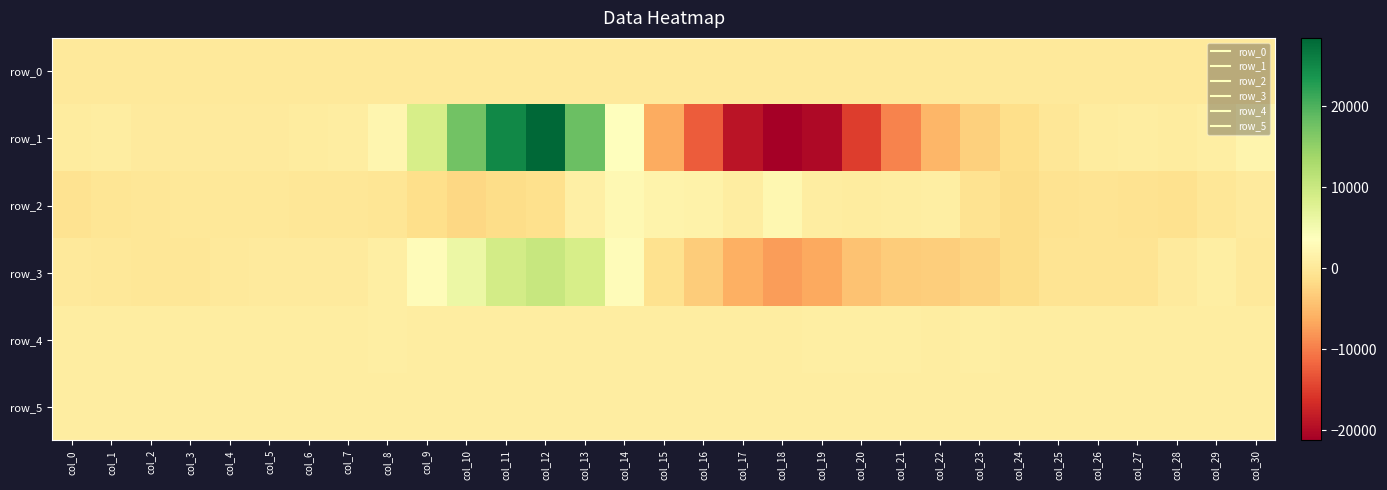

What is the smallest value displayed?

-21241.0